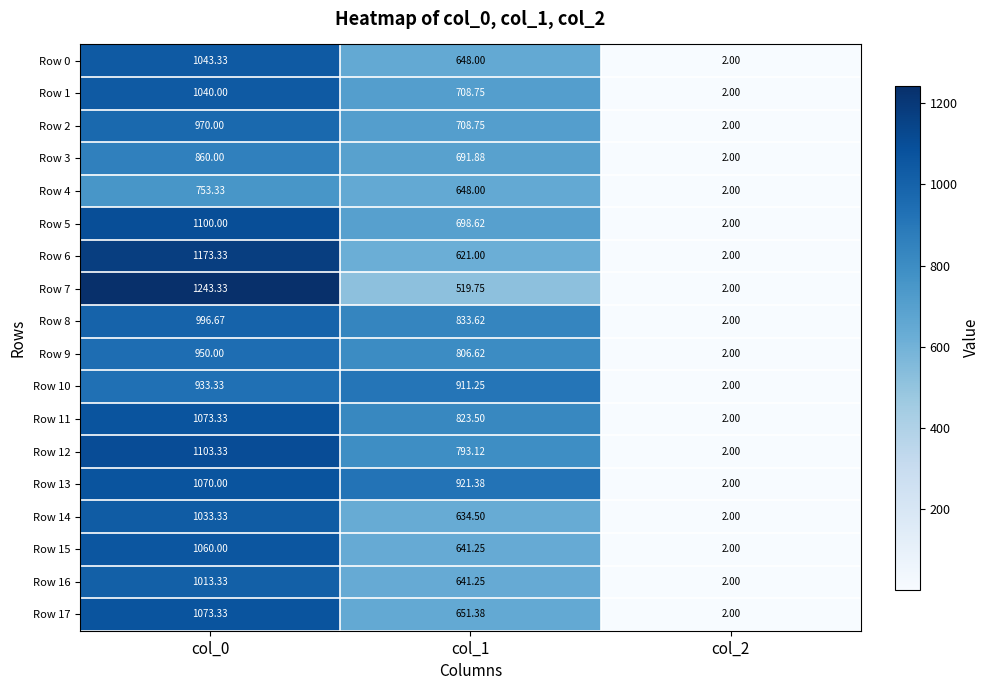

Is the value of Row 8 at col_0 greater than the value of Row 17 at col_1?

Yes